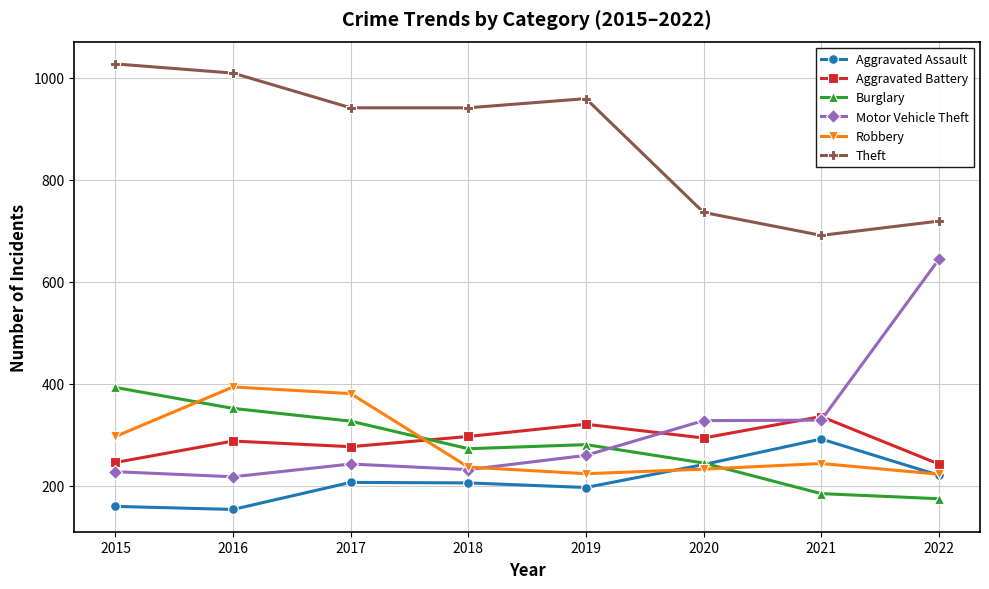

Where is Burglary nearest to the value 284?

2019